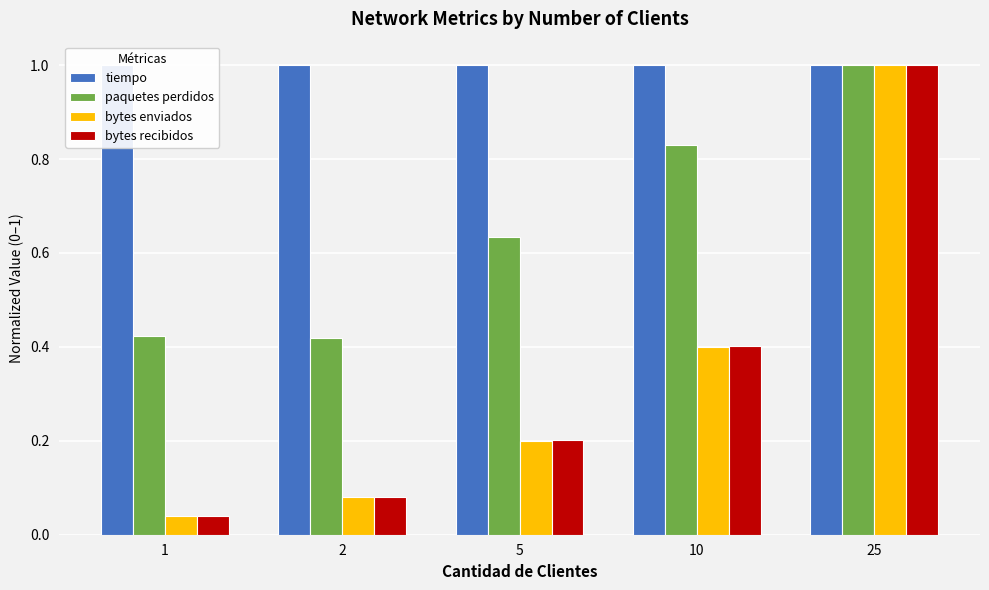

Reading right to left, transcribe all the data shown in this chart.

tiempo: 1.0	1.0	1.0	1.0	1.0
paquetes perdidos: 1.0	0.8	0.6	0.4	0.4
bytes enviados: 1.0	0.4	0.2	0.1	0.0
bytes recibidos: 1.0	0.4	0.2	0.1	0.0